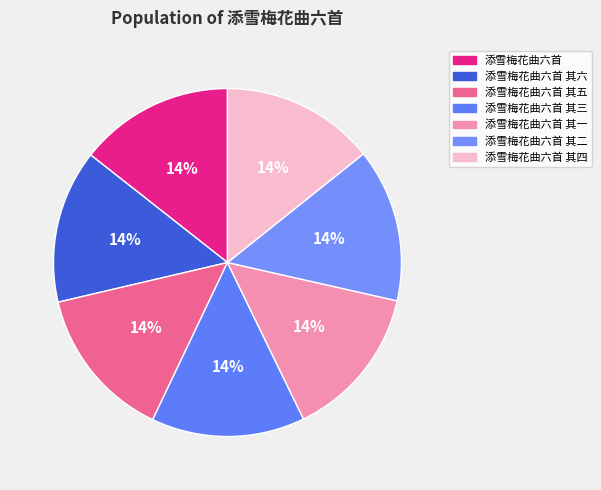

Is 添雪梅花曲六首 其五 the majority of the pie?

No